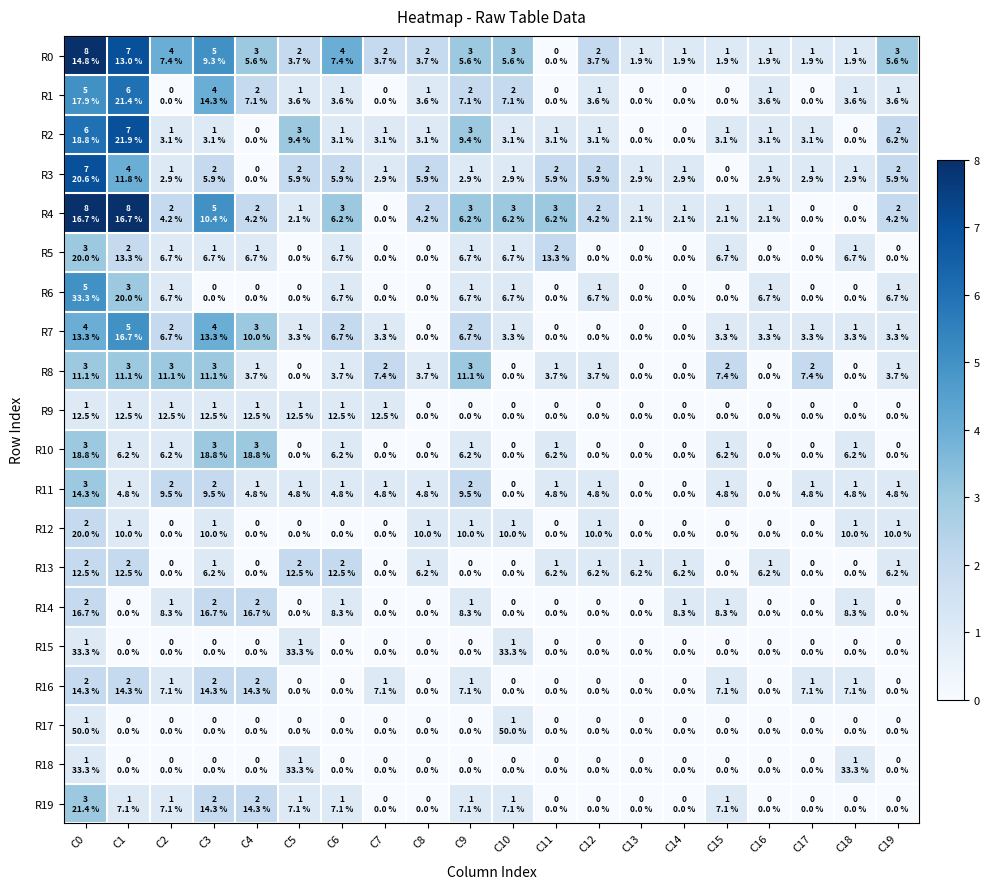

Reading right to left, list all the values displayed in this chart.

R0: C19=3	C18=1	C17=1	C16=1	C15=1	C14=1	C13=1	C12=2	C11=0	C10=3	C9=3	C8=2	C7=2	C6=4	C5=2	C4=3	C3=5	C2=4	C1=7	C0=8
R1: C19=1	C18=1	C17=0	C16=1	C15=0	C14=0	C13=0	C12=1	C11=0	C10=2	C9=2	C8=1	C7=0	C6=1	C5=1	C4=2	C3=4	C2=0	C1=6	C0=5
R2: C19=2	C18=0	C17=1	C16=1	C15=1	C14=0	C13=0	C12=1	C11=1	C10=1	C9=3	C8=1	C7=1	C6=1	C5=3	C4=0	C3=1	C2=1	C1=7	C0=6
R3: C19=2	C18=1	C17=1	C16=1	C15=0	C14=1	C13=1	C12=2	C11=2	C10=1	C9=1	C8=2	C7=1	C6=2	C5=2	C4=0	C3=2	C2=1	C1=4	C0=7
R4: C19=2	C18=0	C17=0	C16=1	C15=1	C14=1	C13=1	C12=2	C11=3	C10=3	C9=3	C8=2	C7=0	C6=3	C5=1	C4=2	C3=5	C2=2	C1=8	C0=8
R5: C19=0	C18=1	C17=0	C16=0	C15=1	C14=0	C13=0	C12=0	C11=2	C10=1	C9=1	C8=0	C7=0	C6=1	C5=0	C4=1	C3=1	C2=1	C1=2	C0=3
R6: C19=1	C18=0	C17=0	C16=1	C15=0	C14=0	C13=0	C12=1	C11=0	C10=1	C9=1	C8=0	C7=0	C6=1	C5=0	C4=0	C3=0	C2=1	C1=3	C0=5
R7: C19=1	C18=1	C17=1	C16=1	C15=1	C14=0	C13=0	C12=0	C11=0	C10=1	C9=2	C8=0	C7=1	C6=2	C5=1	C4=3	C3=4	C2=2	C1=5	C0=4
R8: C19=1	C18=0	C17=2	C16=0	C15=2	C14=0	C13=0	C12=1	C11=1	C10=0	C9=3	C8=1	C7=2	C6=1	C5=0	C4=1	C3=3	C2=3	C1=3	C0=3
R9: C19=0	C18=0	C17=0	C16=0	C15=0	C14=0	C13=0	C12=0	C11=0	C10=0	C9=0	C8=0	C7=1	C6=1	C5=1	C4=1	C3=1	C2=1	C1=1	C0=1
R10: C19=0	C18=1	C17=0	C16=0	C15=1	C14=0	C13=0	C12=0	C11=1	C10=0	C9=1	C8=0	C7=0	C6=1	C5=0	C4=3	C3=3	C2=1	C1=1	C0=3
R11: C19=1	C18=1	C17=1	C16=0	C15=1	C14=0	C13=0	C12=1	C11=1	C10=0	C9=2	C8=1	C7=1	C6=1	C5=1	C4=1	C3=2	C2=2	C1=1	C0=3
R12: C19=1	C18=1	C17=0	C16=0	C15=0	C14=0	C13=0	C12=1	C11=0	C10=1	C9=1	C8=1	C7=0	C6=0	C5=0	C4=0	C3=1	C2=0	C1=1	C0=2
R13: C19=1	C18=0	C17=0	C16=1	C15=0	C14=1	C13=1	C12=1	C11=1	C10=0	C9=0	C8=1	C7=0	C6=2	C5=2	C4=0	C3=1	C2=0	C1=2	C0=2
R14: C19=0	C18=1	C17=0	C16=0	C15=1	C14=1	C13=0	C12=0	C11=0	C10=0	C9=1	C8=0	C7=0	C6=1	C5=0	C4=2	C3=2	C2=1	C1=0	C0=2
R15: C19=0	C18=0	C17=0	C16=0	C15=0	C14=0	C13=0	C12=0	C11=0	C10=1	C9=0	C8=0	C7=0	C6=0	C5=1	C4=0	C3=0	C2=0	C1=0	C0=1
R16: C19=0	C18=1	C17=1	C16=0	C15=1	C14=0	C13=0	C12=0	C11=0	C10=0	C9=1	C8=0	C7=1	C6=0	C5=0	C4=2	C3=2	C2=1	C1=2	C0=2
R17: C19=0	C18=0	C17=0	C16=0	C15=0	C14=0	C13=0	C12=0	C11=0	C10=1	C9=0	C8=0	C7=0	C6=0	C5=0	C4=0	C3=0	C2=0	C1=0	C0=1
R18: C19=0	C18=1	C17=0	C16=0	C15=0	C14=0	C13=0	C12=0	C11=0	C10=0	C9=0	C8=0	C7=0	C6=0	C5=1	C4=0	C3=0	C2=0	C1=0	C0=1
R19: C19=0	C18=0	C17=0	C16=0	C15=1	C14=0	C13=0	C12=0	C11=0	C10=1	C9=1	C8=0	C7=0	C6=1	C5=1	C4=2	C3=2	C2=1	C1=1	C0=3